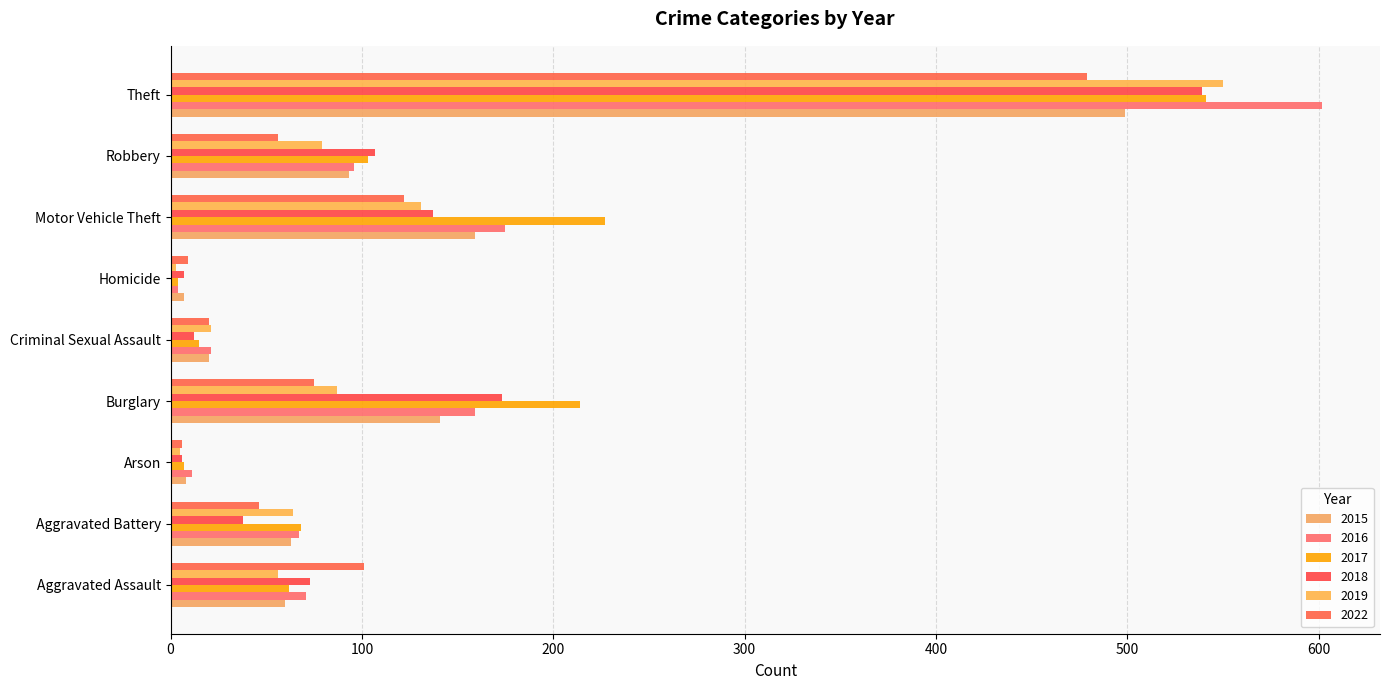

How many values in the 2022 series are below 56?

4